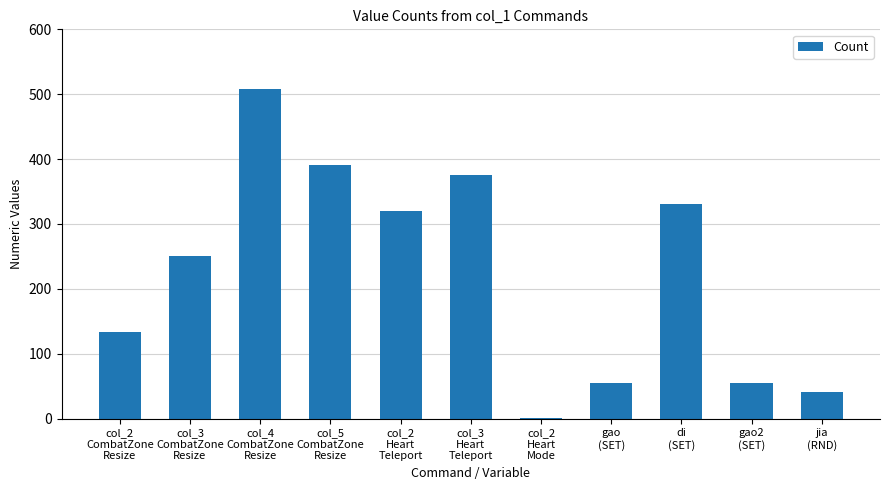

What is the maximum value shown in the chart?

508